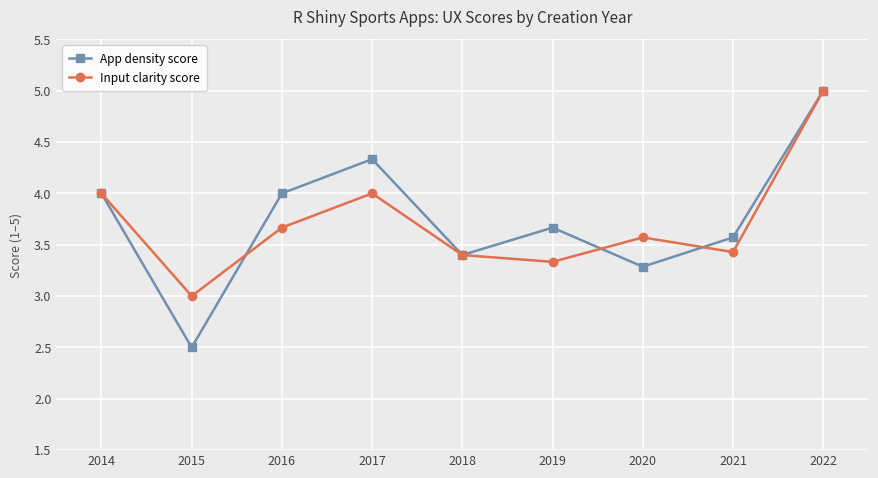

How many lines are shown in the chart?

2